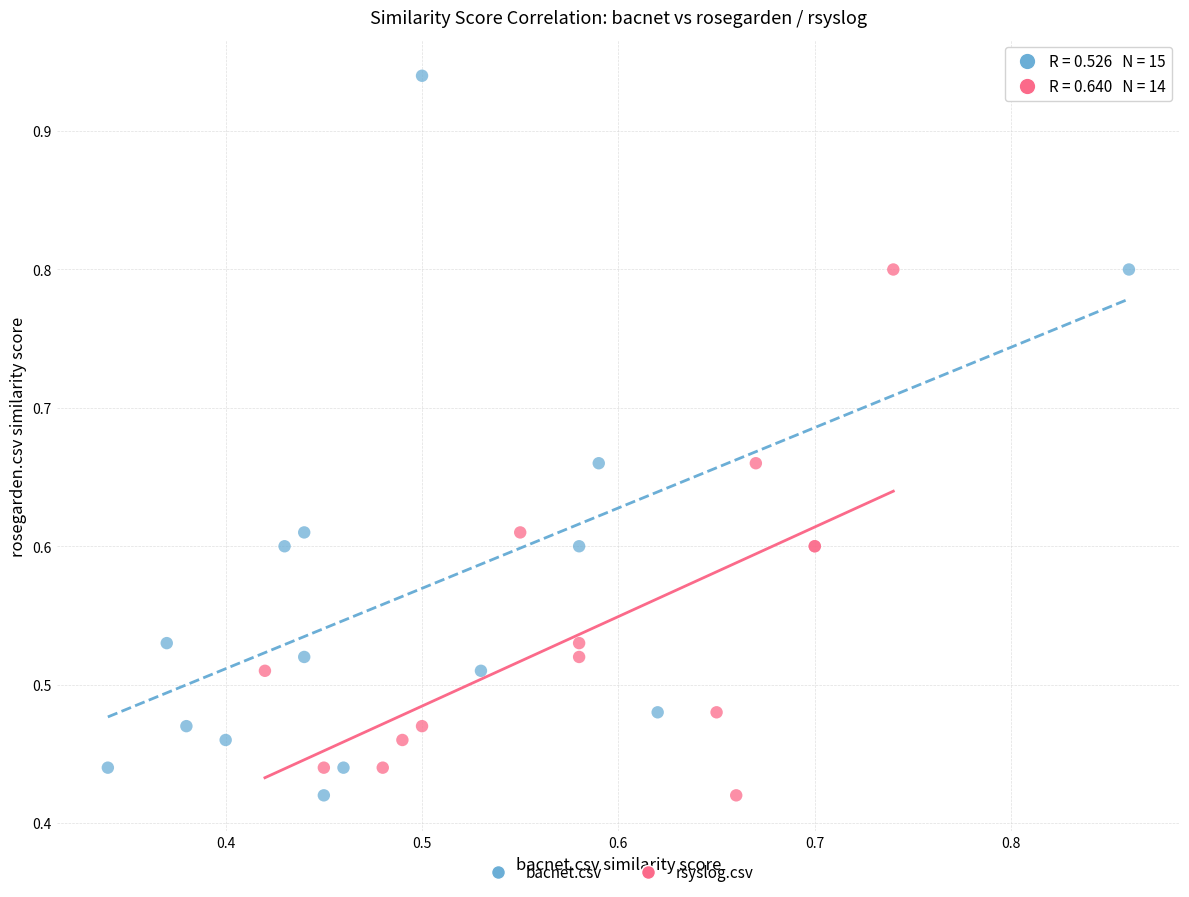

Which series has the widest spread of Y values?

bacnet.csv